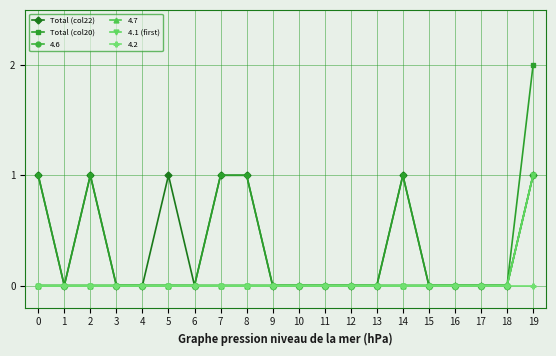

What is the difference between the maximum and minimum values in the Total (col22) series?

1